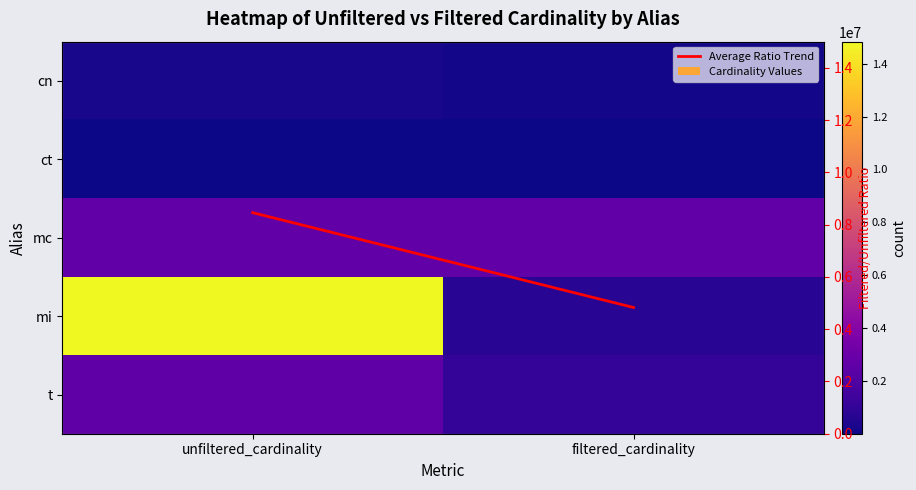

Which series has the widest spread of values?

mi